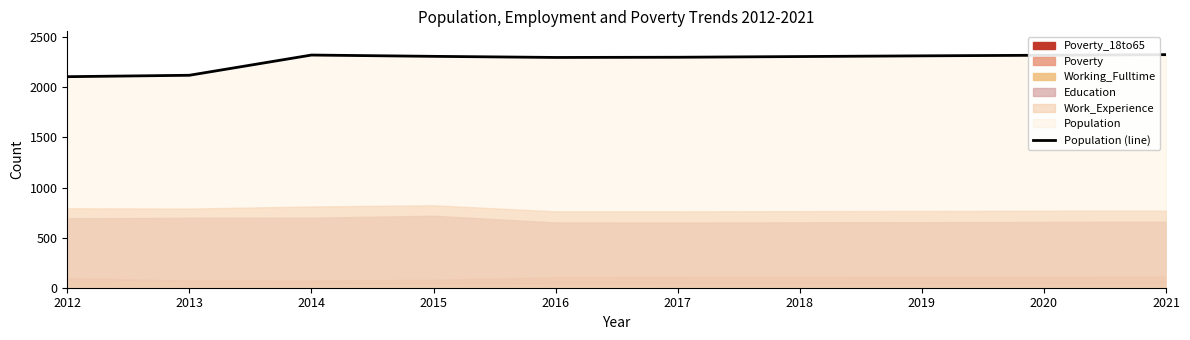

At which label is the value closest to 2217?

2016